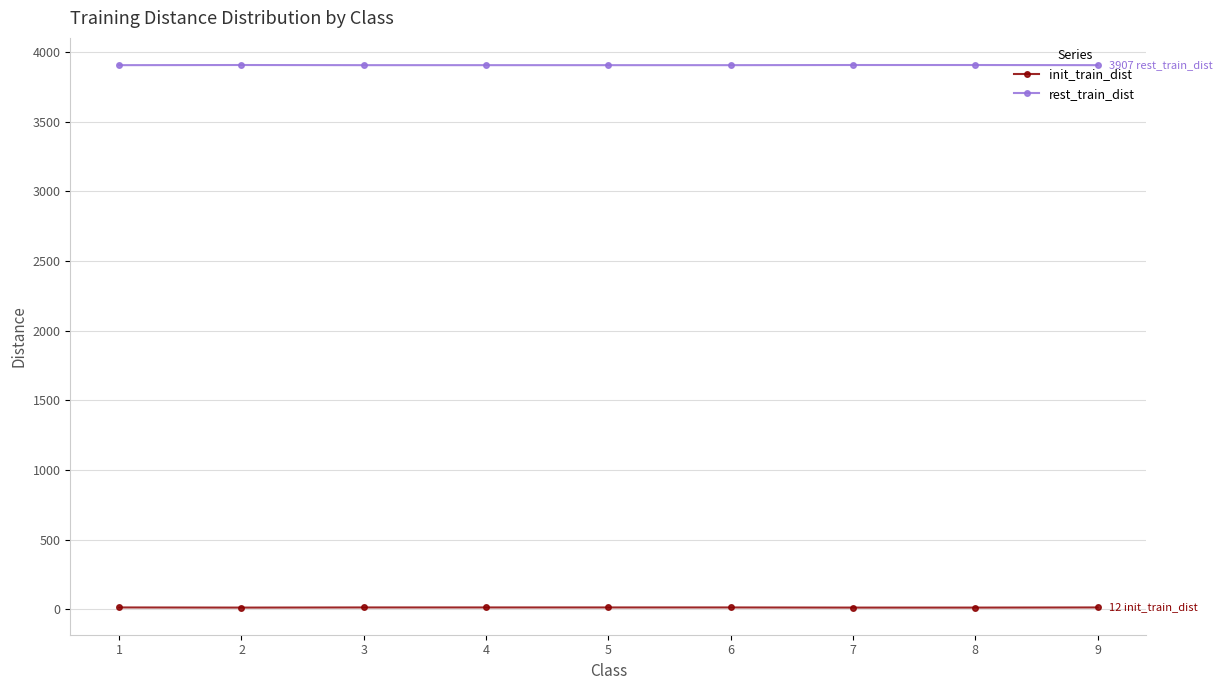

Rank the series by their maximum value, from lowest to highest.

init_train_dist, rest_train_dist